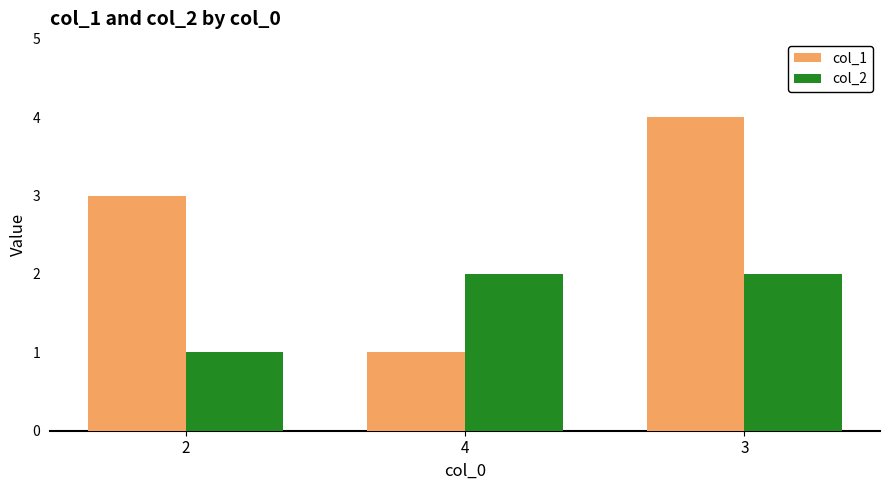

Which series has the widest spread of values?

col_1